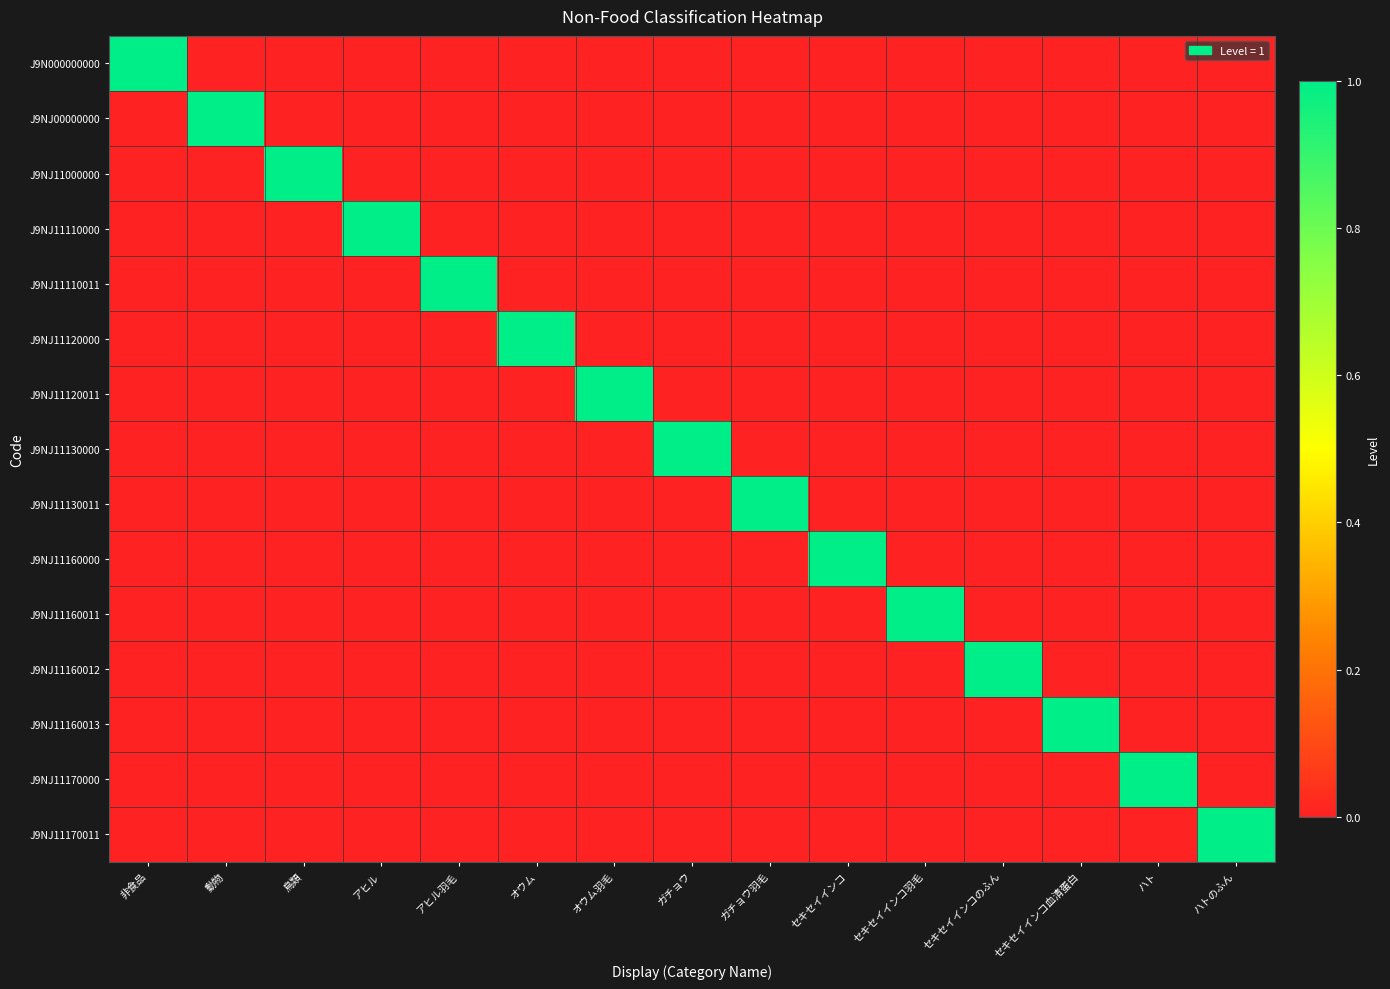

Reading left to right, extract all data points from this chart.

J9N000000000: 非食品=1	動物=0	鳥類=0	アヒル=0	アヒル羽毛=0	オウム=0	オウム羽毛=0	ガチョウ=0	ガチョウ羽毛=0	セキセイインコ=0	セキセイインコ羽毛=0	セキセイインコのふん=0	セキセイインコ血清蛋白=0	ハト=0	ハトのふん=0
J9NJ00000000: 非食品=0	動物=1	鳥類=0	アヒル=0	アヒル羽毛=0	オウム=0	オウム羽毛=0	ガチョウ=0	ガチョウ羽毛=0	セキセイインコ=0	セキセイインコ羽毛=0	セキセイインコのふん=0	セキセイインコ血清蛋白=0	ハト=0	ハトのふん=0
J9NJ11000000: 非食品=0	動物=0	鳥類=1	アヒル=0	アヒル羽毛=0	オウム=0	オウム羽毛=0	ガチョウ=0	ガチョウ羽毛=0	セキセイインコ=0	セキセイインコ羽毛=0	セキセイインコのふん=0	セキセイインコ血清蛋白=0	ハト=0	ハトのふん=0
J9NJ11110000: 非食品=0	動物=0	鳥類=0	アヒル=1	アヒル羽毛=0	オウム=0	オウム羽毛=0	ガチョウ=0	ガチョウ羽毛=0	セキセイインコ=0	セキセイインコ羽毛=0	セキセイインコのふん=0	セキセイインコ血清蛋白=0	ハト=0	ハトのふん=0
J9NJ11110011: 非食品=0	動物=0	鳥類=0	アヒル=0	アヒル羽毛=1	オウム=0	オウム羽毛=0	ガチョウ=0	ガチョウ羽毛=0	セキセイインコ=0	セキセイインコ羽毛=0	セキセイインコのふん=0	セキセイインコ血清蛋白=0	ハト=0	ハトのふん=0
J9NJ11120000: 非食品=0	動物=0	鳥類=0	アヒル=0	アヒル羽毛=0	オウム=1	オウム羽毛=0	ガチョウ=0	ガチョウ羽毛=0	セキセイインコ=0	セキセイインコ羽毛=0	セキセイインコのふん=0	セキセイインコ血清蛋白=0	ハト=0	ハトのふん=0
J9NJ11120011: 非食品=0	動物=0	鳥類=0	アヒル=0	アヒル羽毛=0	オウム=0	オウム羽毛=1	ガチョウ=0	ガチョウ羽毛=0	セキセイインコ=0	セキセイインコ羽毛=0	セキセイインコのふん=0	セキセイインコ血清蛋白=0	ハト=0	ハトのふん=0
J9NJ11130000: 非食品=0	動物=0	鳥類=0	アヒル=0	アヒル羽毛=0	オウム=0	オウム羽毛=0	ガチョウ=1	ガチョウ羽毛=0	セキセイインコ=0	セキセイインコ羽毛=0	セキセイインコのふん=0	セキセイインコ血清蛋白=0	ハト=0	ハトのふん=0
J9NJ11130011: 非食品=0	動物=0	鳥類=0	アヒル=0	アヒル羽毛=0	オウム=0	オウム羽毛=0	ガチョウ=0	ガチョウ羽毛=1	セキセイインコ=0	セキセイインコ羽毛=0	セキセイインコのふん=0	セキセイインコ血清蛋白=0	ハト=0	ハトのふん=0
J9NJ11160000: 非食品=0	動物=0	鳥類=0	アヒル=0	アヒル羽毛=0	オウム=0	オウム羽毛=0	ガチョウ=0	ガチョウ羽毛=0	セキセイインコ=1	セキセイインコ羽毛=0	セキセイインコのふん=0	セキセイインコ血清蛋白=0	ハト=0	ハトのふん=0
J9NJ11160011: 非食品=0	動物=0	鳥類=0	アヒル=0	アヒル羽毛=0	オウム=0	オウム羽毛=0	ガチョウ=0	ガチョウ羽毛=0	セキセイインコ=0	セキセイインコ羽毛=1	セキセイインコのふん=0	セキセイインコ血清蛋白=0	ハト=0	ハトのふん=0
J9NJ11160012: 非食品=0	動物=0	鳥類=0	アヒル=0	アヒル羽毛=0	オウム=0	オウム羽毛=0	ガチョウ=0	ガチョウ羽毛=0	セキセイインコ=0	セキセイインコ羽毛=0	セキセイインコのふん=1	セキセイインコ血清蛋白=0	ハト=0	ハトのふん=0
J9NJ11160013: 非食品=0	動物=0	鳥類=0	アヒル=0	アヒル羽毛=0	オウム=0	オウム羽毛=0	ガチョウ=0	ガチョウ羽毛=0	セキセイインコ=0	セキセイインコ羽毛=0	セキセイインコのふん=0	セキセイインコ血清蛋白=1	ハト=0	ハトのふん=0
J9NJ11170000: 非食品=0	動物=0	鳥類=0	アヒル=0	アヒル羽毛=0	オウム=0	オウム羽毛=0	ガチョウ=0	ガチョウ羽毛=0	セキセイインコ=0	セキセイインコ羽毛=0	セキセイインコのふん=0	セキセイインコ血清蛋白=0	ハト=1	ハトのふん=0
J9NJ11170011: 非食品=0	動物=0	鳥類=0	アヒル=0	アヒル羽毛=0	オウム=0	オウム羽毛=0	ガチョウ=0	ガチョウ羽毛=0	セキセイインコ=0	セキセイインコ羽毛=0	セキセイインコのふん=0	セキセイインコ血清蛋白=0	ハト=0	ハトのふん=1